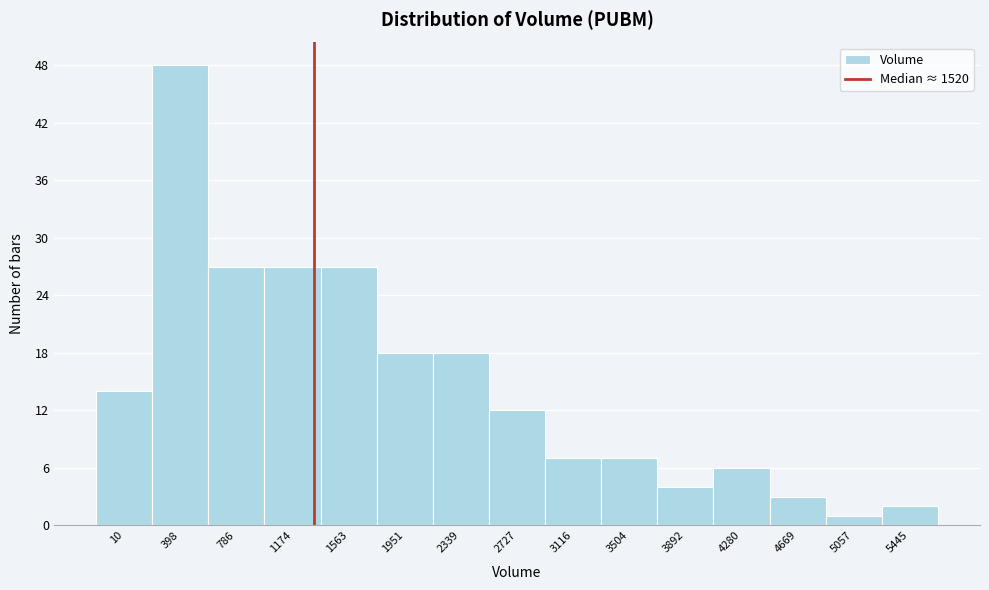

Reading left to right, transcribe all the data shown in this chart.

10=14	398=48	786=27	1174=27	1563=27	1951=18	2339=18	2727=12	3116=7	3504=7	3892=4	4280=6	4669=3	5057=1	5445=2